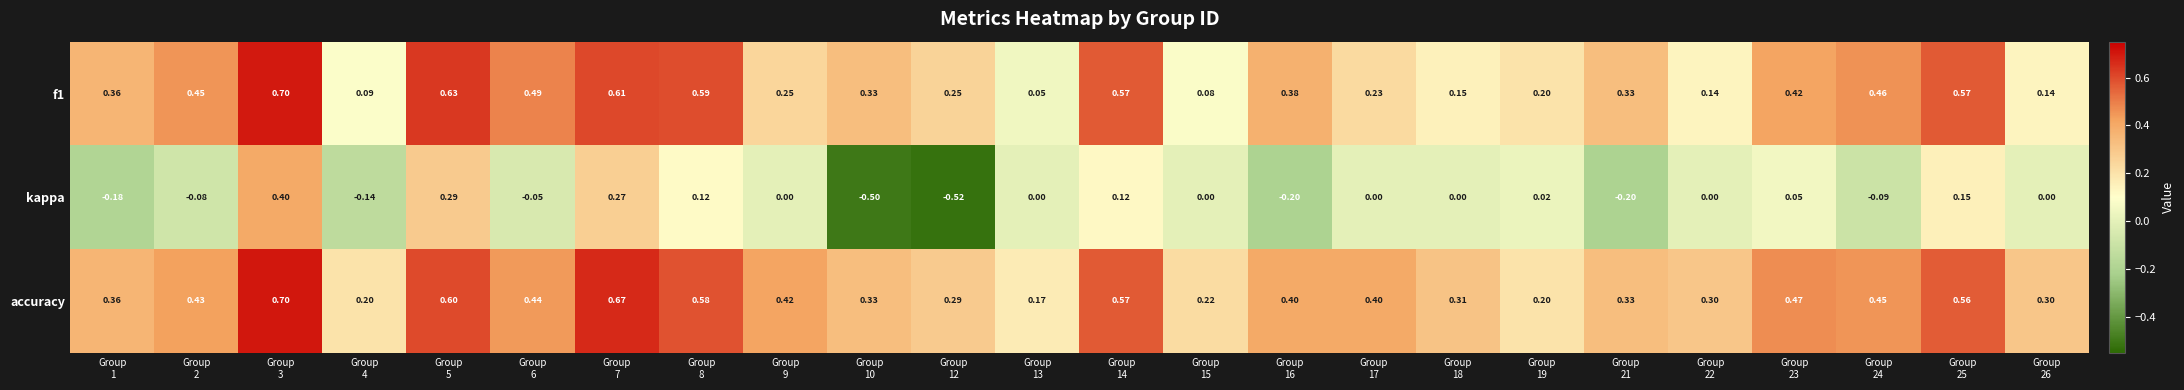

Which series has the largest total across all categories?

accuracy